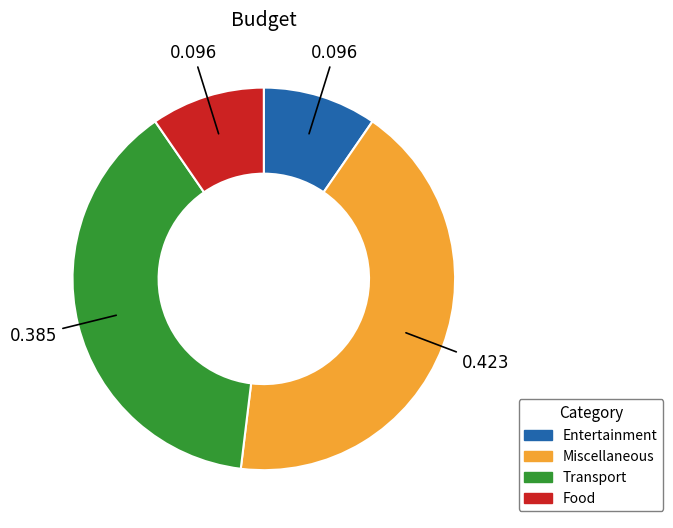

Is there any slice that represents more than half of the pie?

No